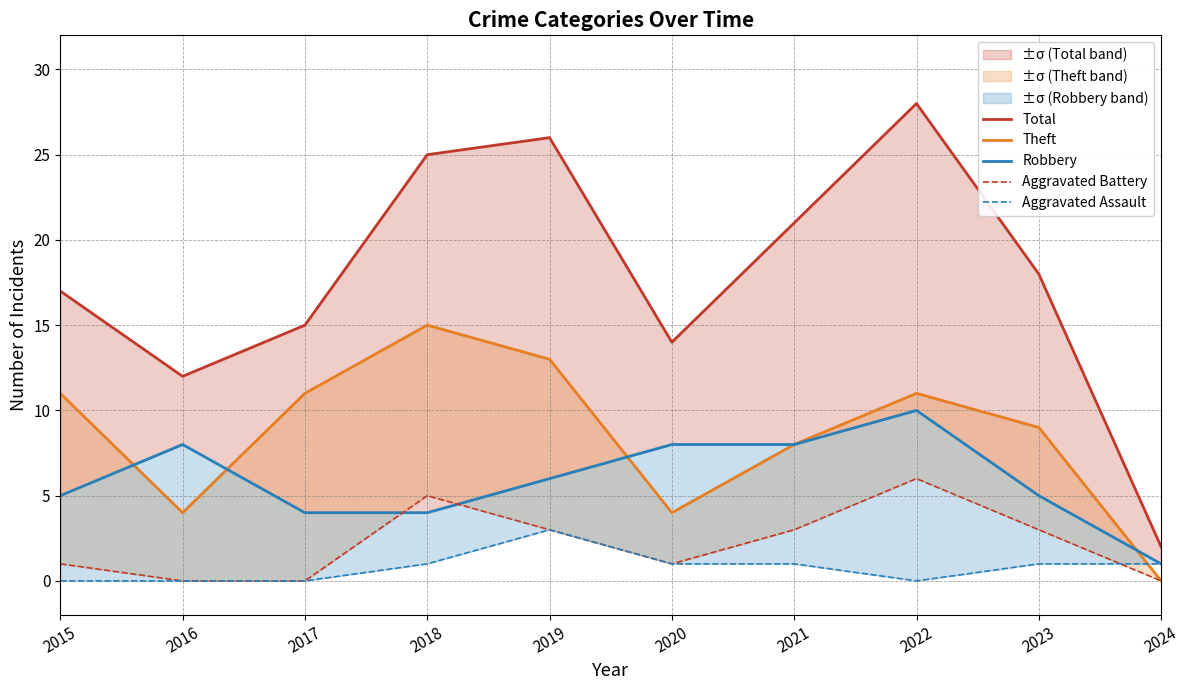

Reading right to left, extract all data points from this chart.

Total: 2	18	28	21	14	26	25	15	12	17
Theft: 0	9	11	8	4	13	15	11	4	11
Robbery: 1	5	10	8	8	6	4	4	8	5
Aggravated Battery: 0	3	6	3	1	3	5	0	0	1
Aggravated Assault: 1	1	0	1	1	3	1	0	0	0